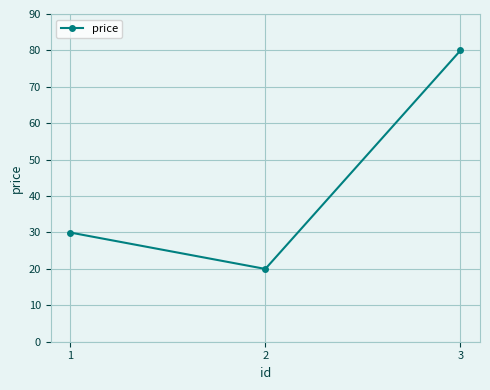

Between 2 and 3, which is larger?

3